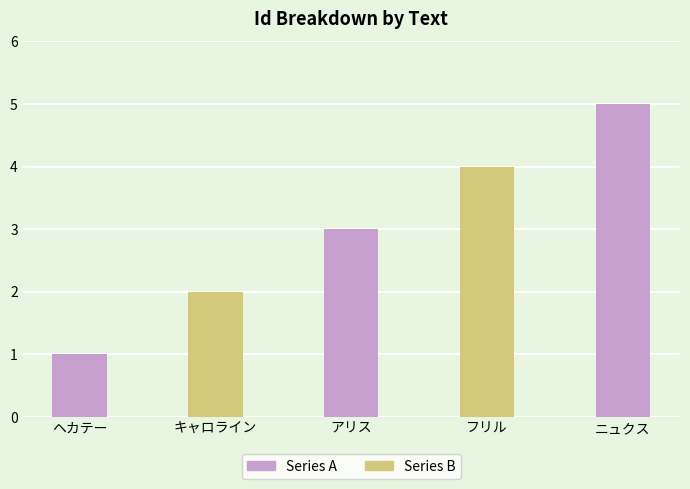

List the labels in order of value, largest first.

ニュクス, フリル, アリス, キャロライン, ヘカテー